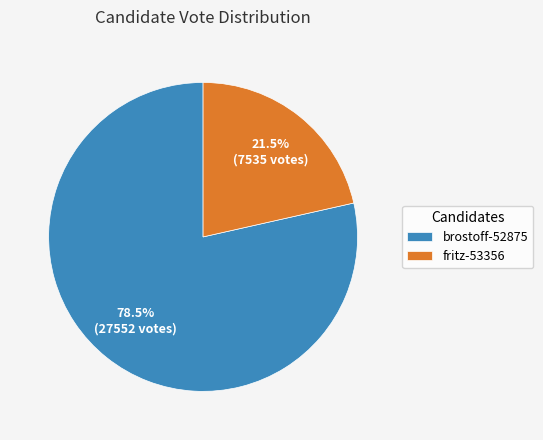

What portion of the pie excludes brostoff-52875?

21.5%